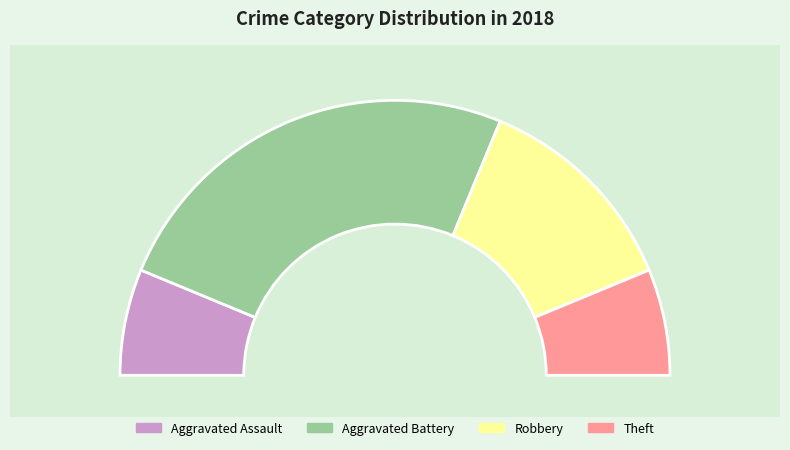

What is the smallest slice in the pie chart?

Aggravated Assault